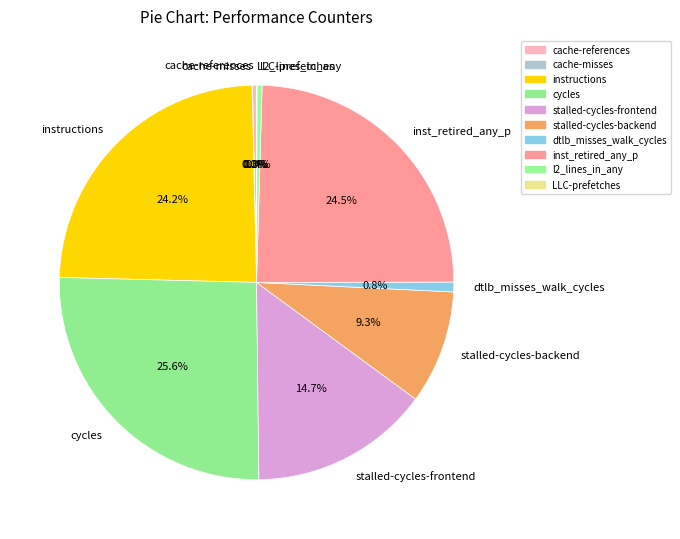

How much of the chart is everything except dtlb_misses_walk_cycles?

99.2%